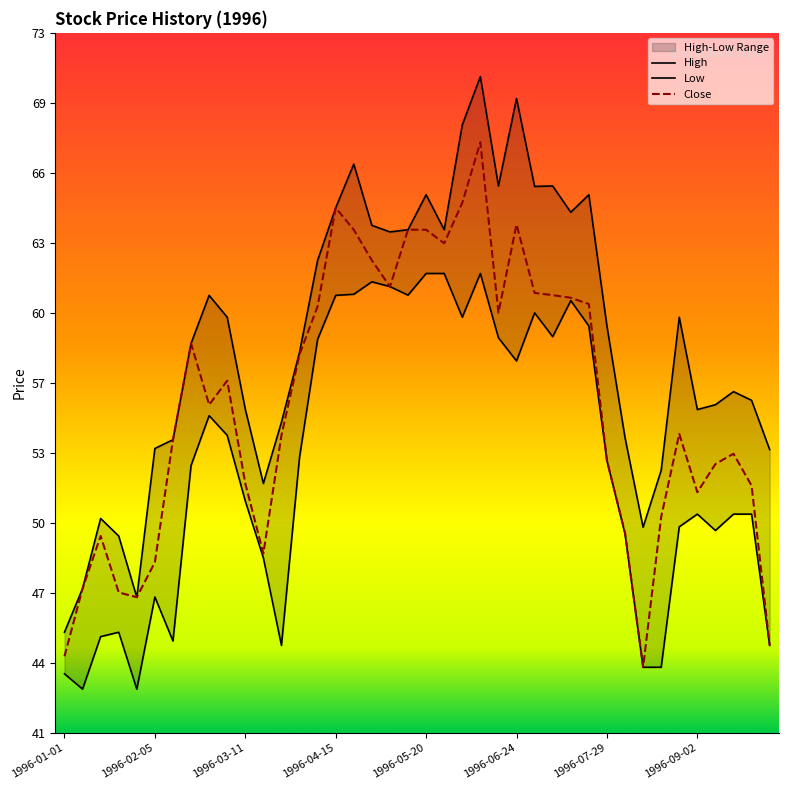

What is the sum of all Low values?

2133.7